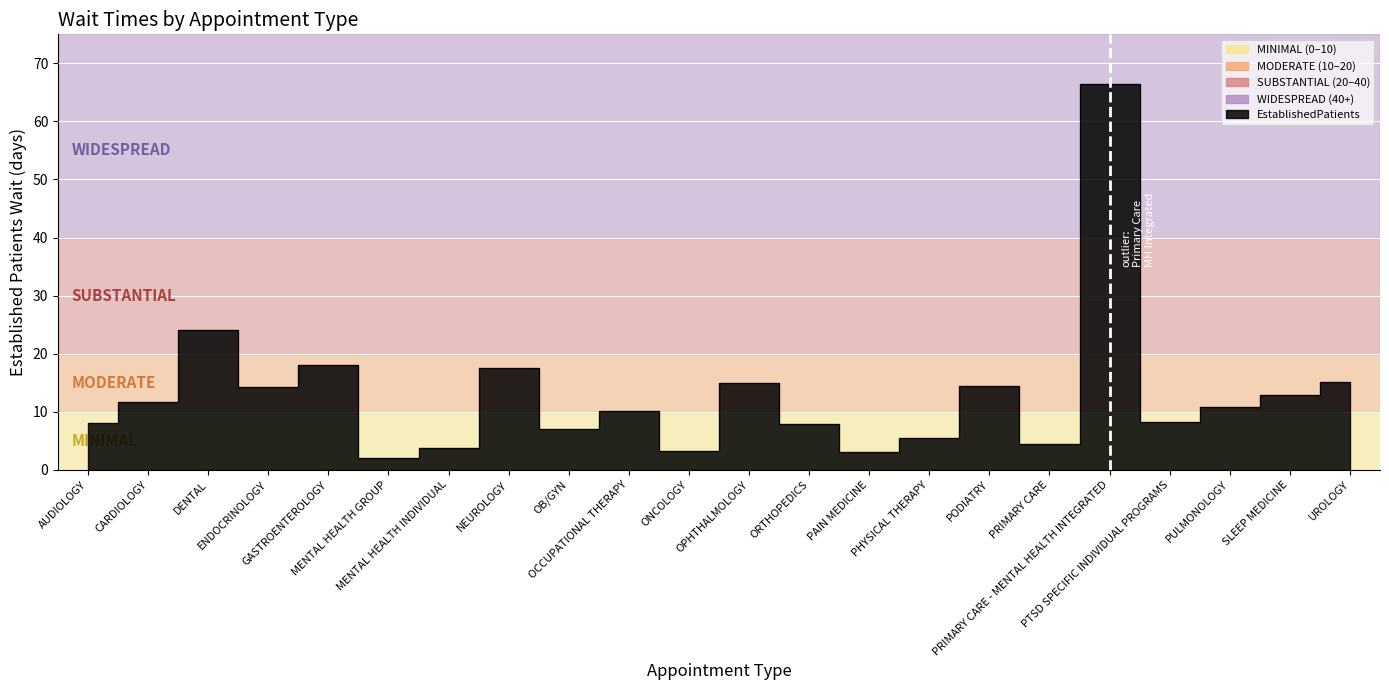

What is the ratio of the value at PHYSICAL THERAPY to the value at SLEEP MEDICINE?

0.4